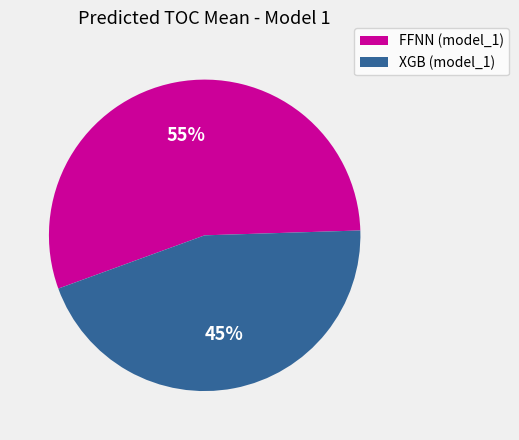

Does any single category account for the majority?

Yes